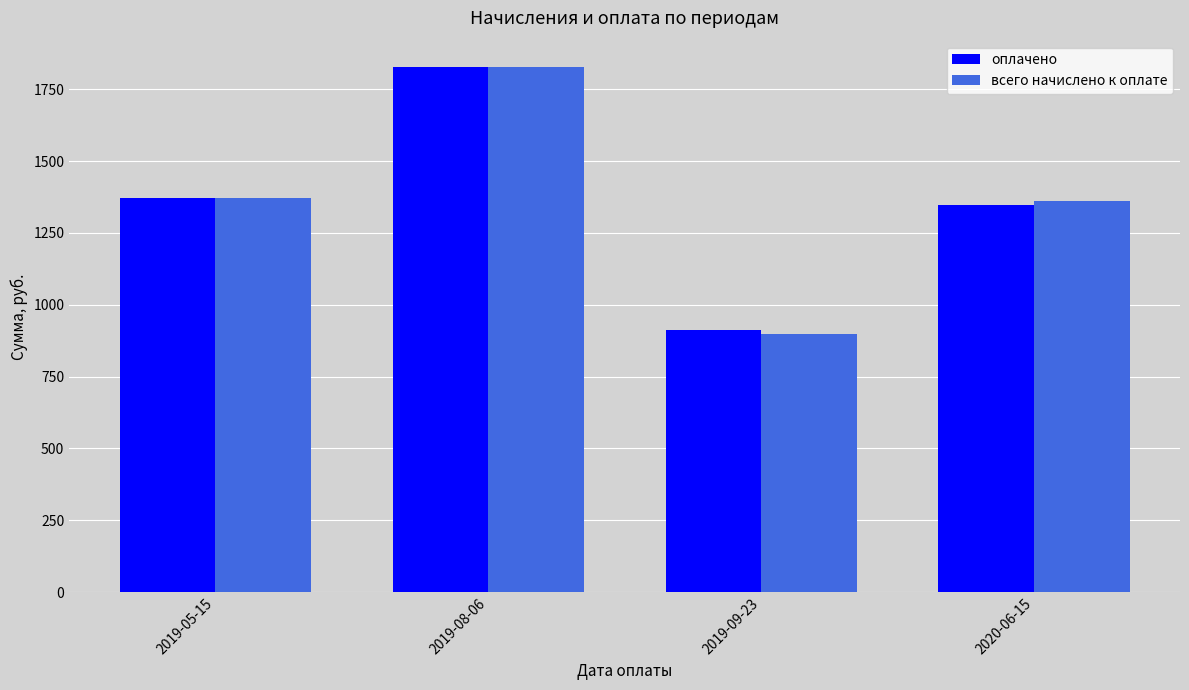

What is the minimum value shown in the chart?

898.0